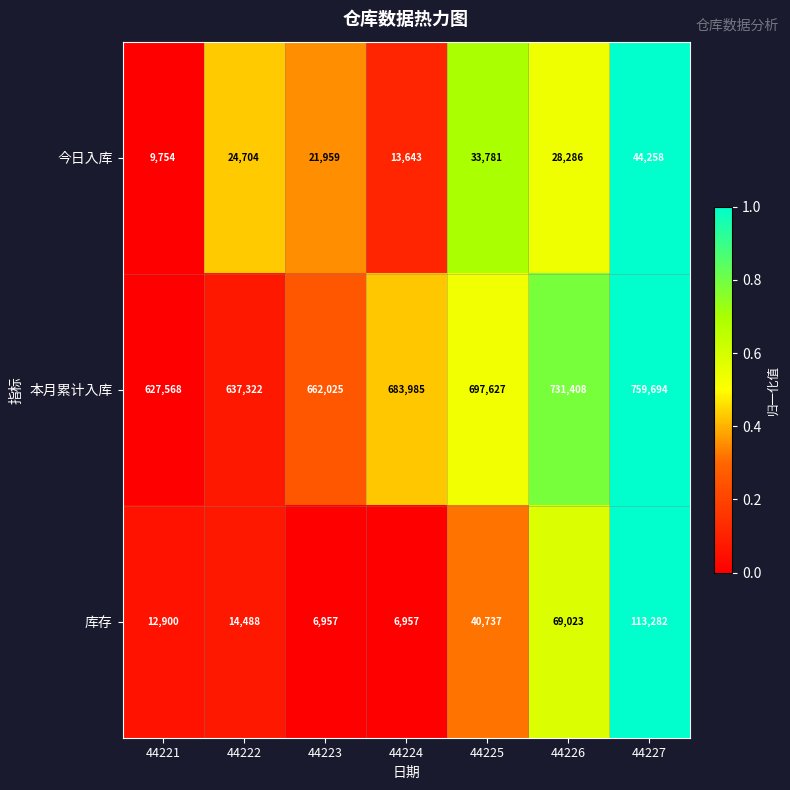

How many data points does each series have?

7